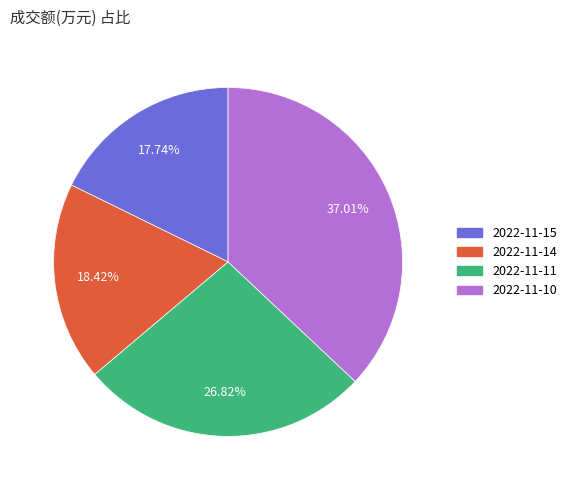

Does 2022-11-14 account for over 50% of the chart?

No